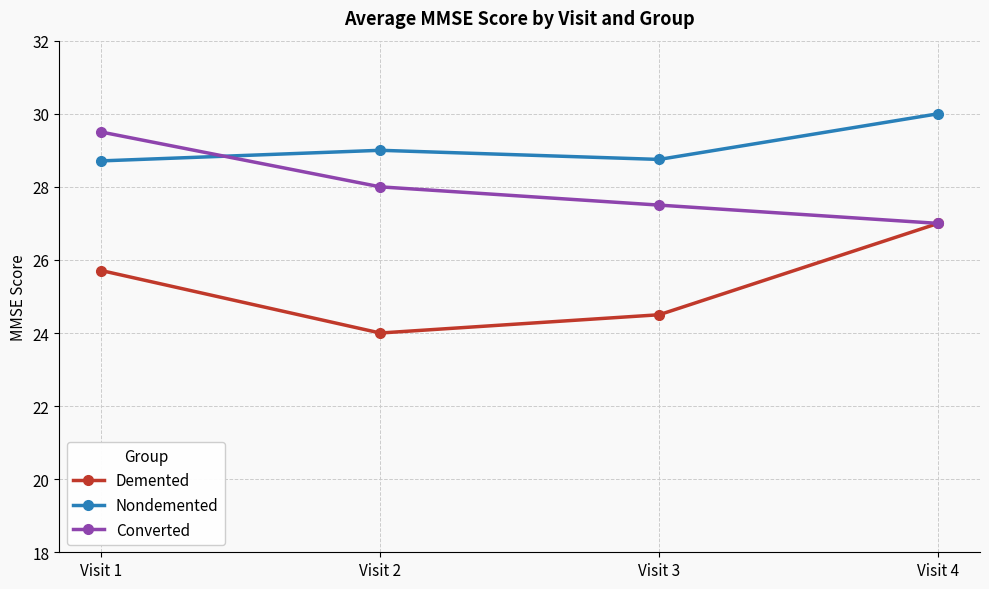

How many Demented values are between 24 and 27?

4